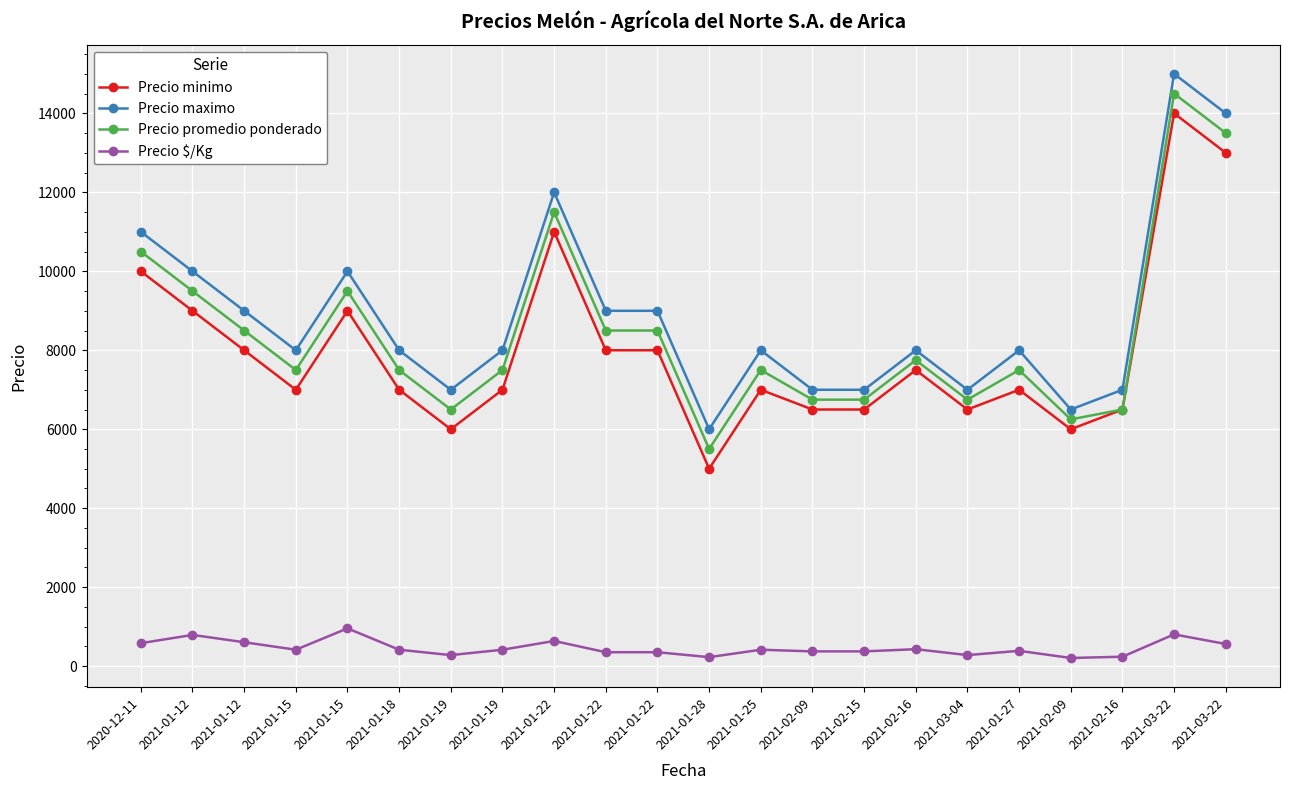

How many lines are shown in the chart?

4